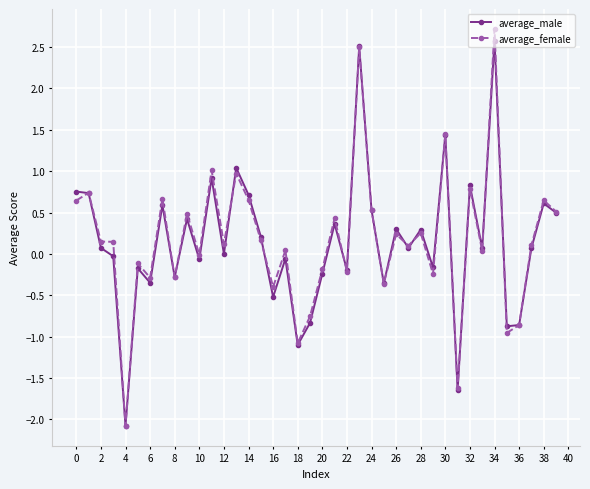

What is the value of the average_female point at the 24th from the left?

2.5